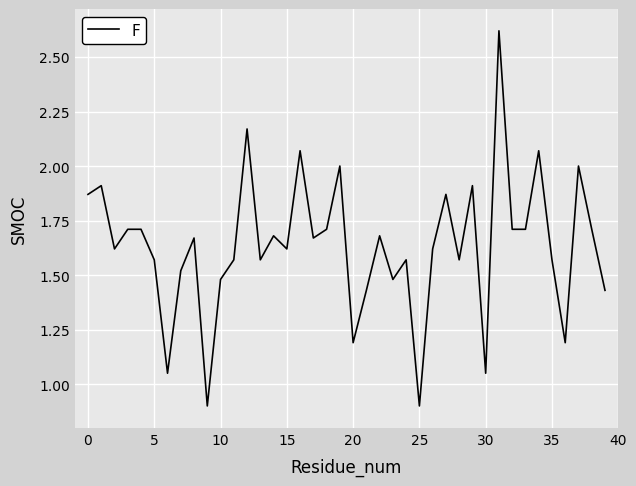

True or false: the data has more than 1 interior local peaks.

True